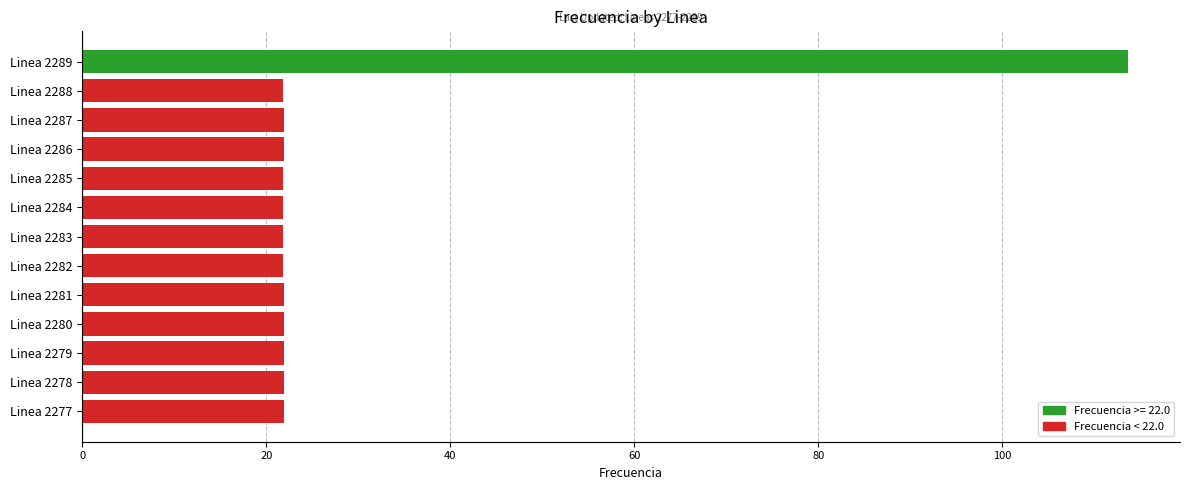

How many series are shown in this chart?

1